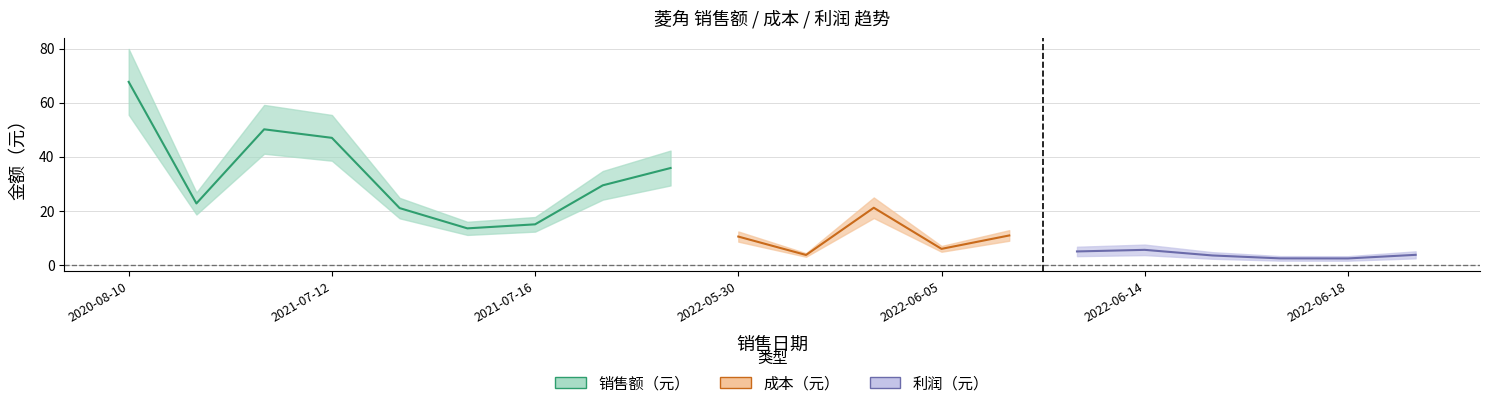

What position from the right is 2022-06-14?

5